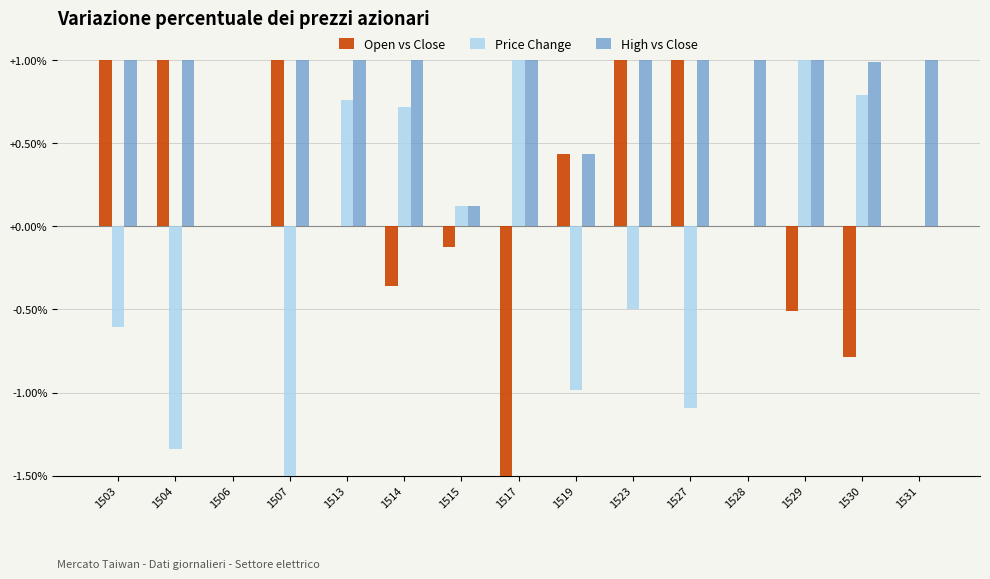

Are the bars horizontal?

No